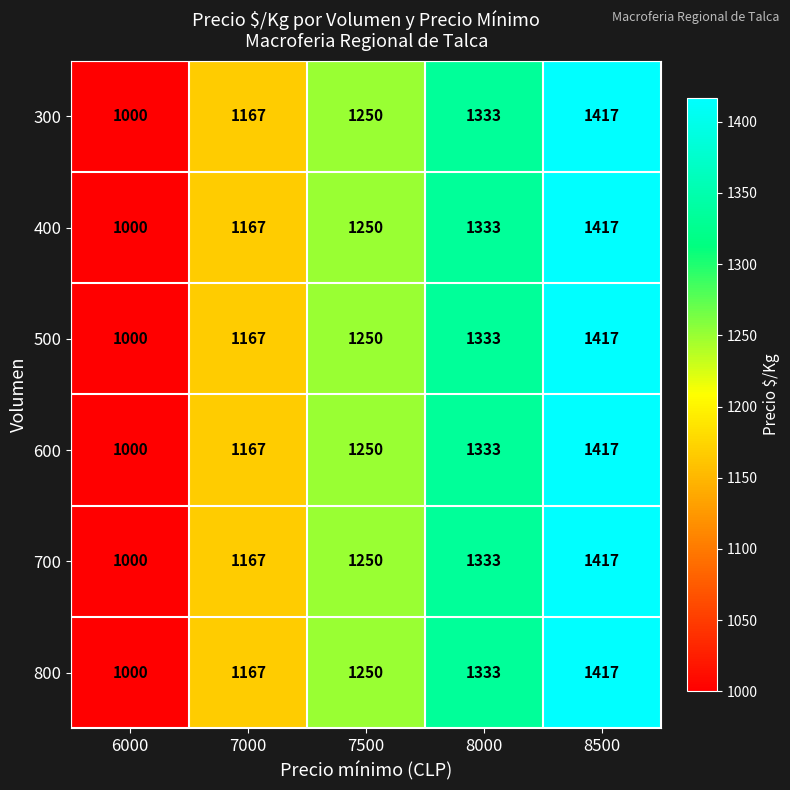

What is the minimum value for 300?

1000